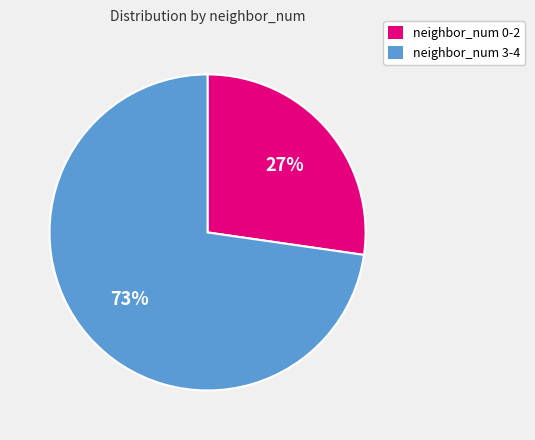

To the nearest percent, what is the average slice percentage?

50%